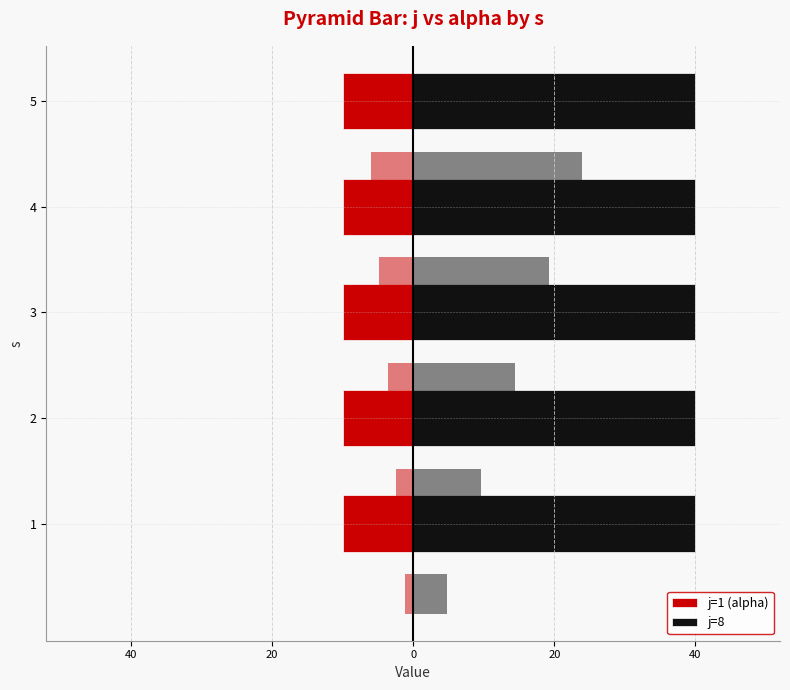

What is the value of the j bar at the 6th from the left?

8